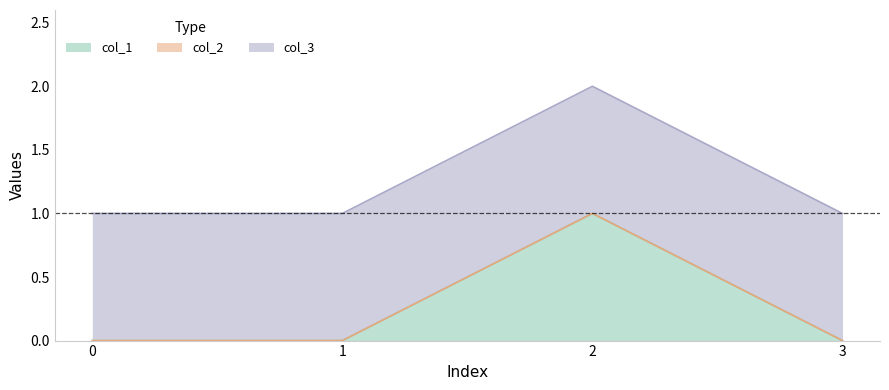

True or false: col_2 and col_3 intersect in this chart.

False